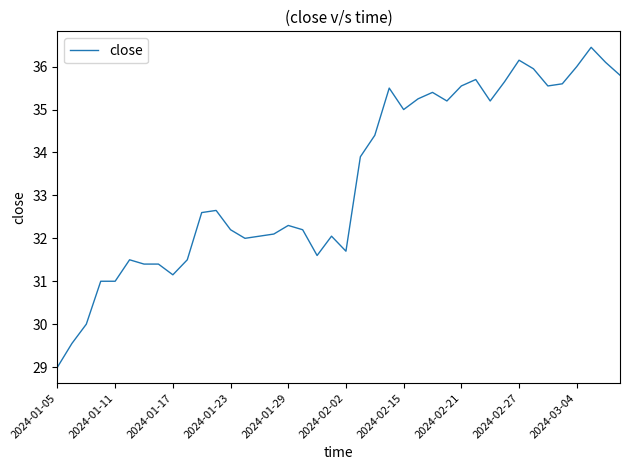

What is the greatest value displayed?

36.5